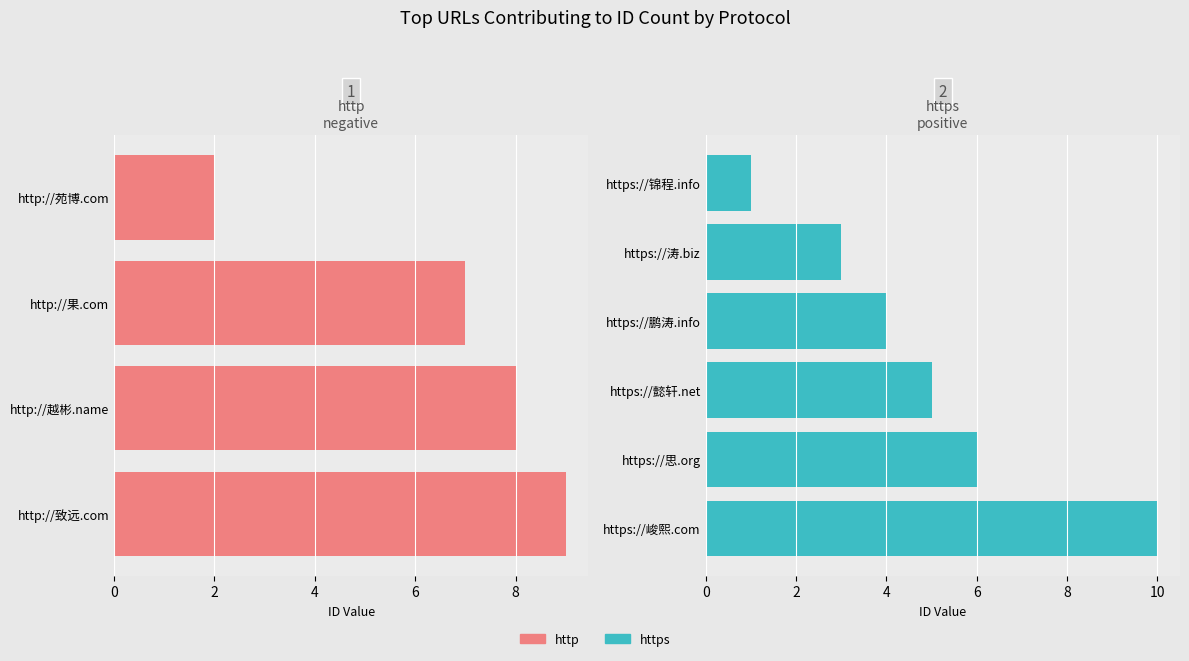

Rank the categories by value from highest to lowest.

https://峻熙.com, http://致远.com, http://越彬.name, http://果.com, https://思.org, https://懿轩.net, https://鹏涛.info, https://涛.biz, http://苑博.com, https://锦程.info